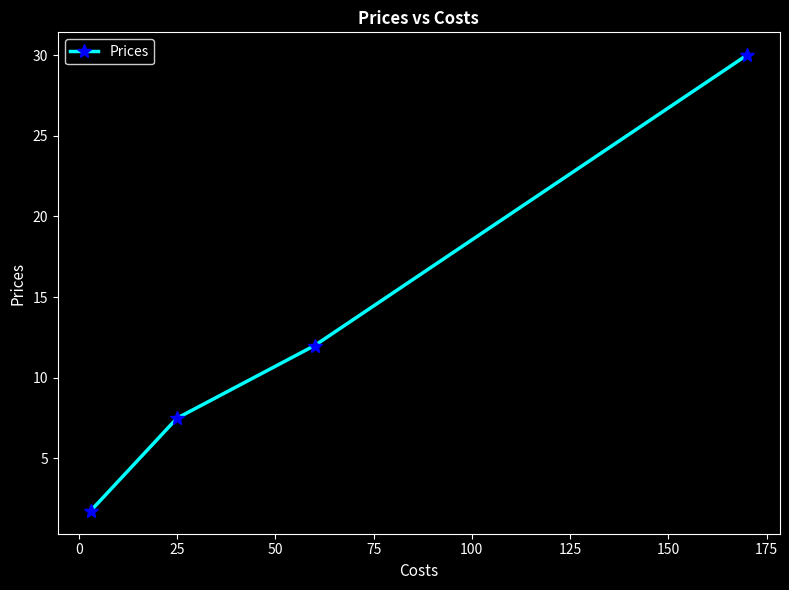

What is the value of the 1st point from the left?

1.8